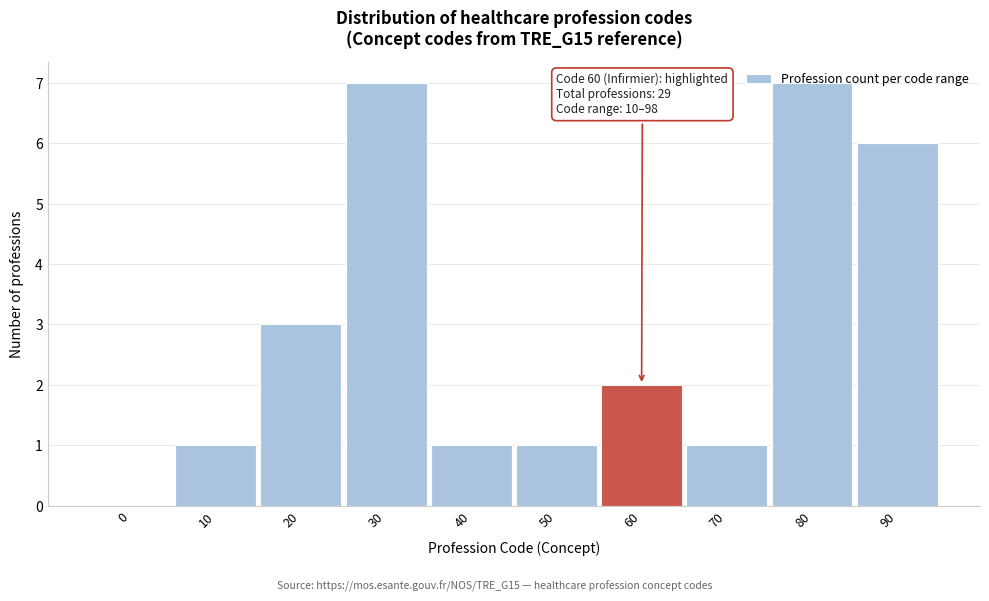

What is the ratio of the value at 40 to the value at 70?

1.0